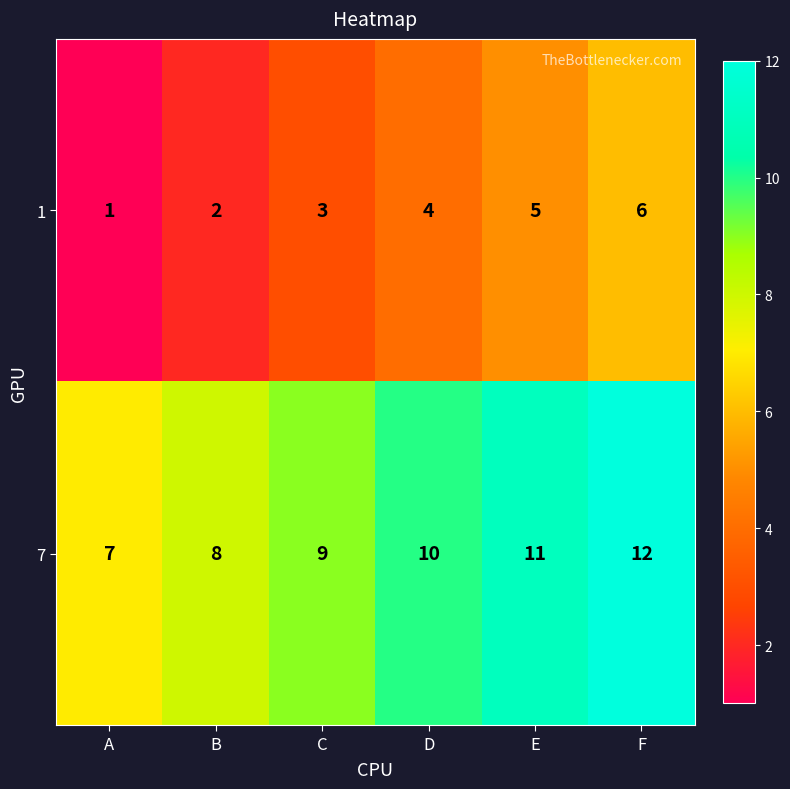

What is the difference between the 1 values at F and B?

4